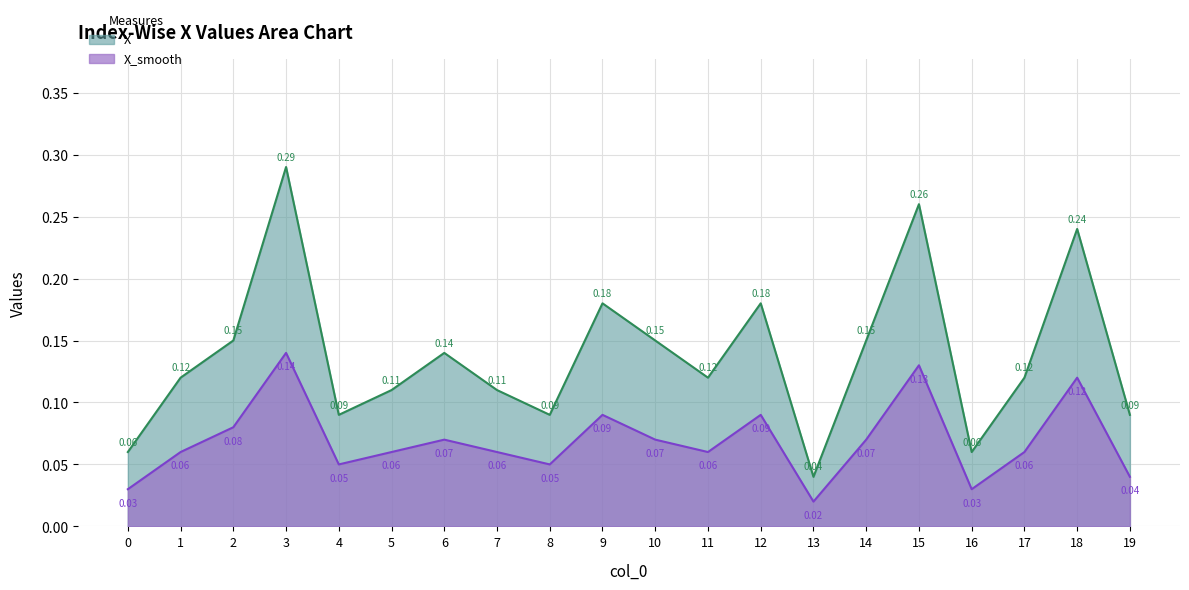

Which category has the highest value in the X_smooth series?

3